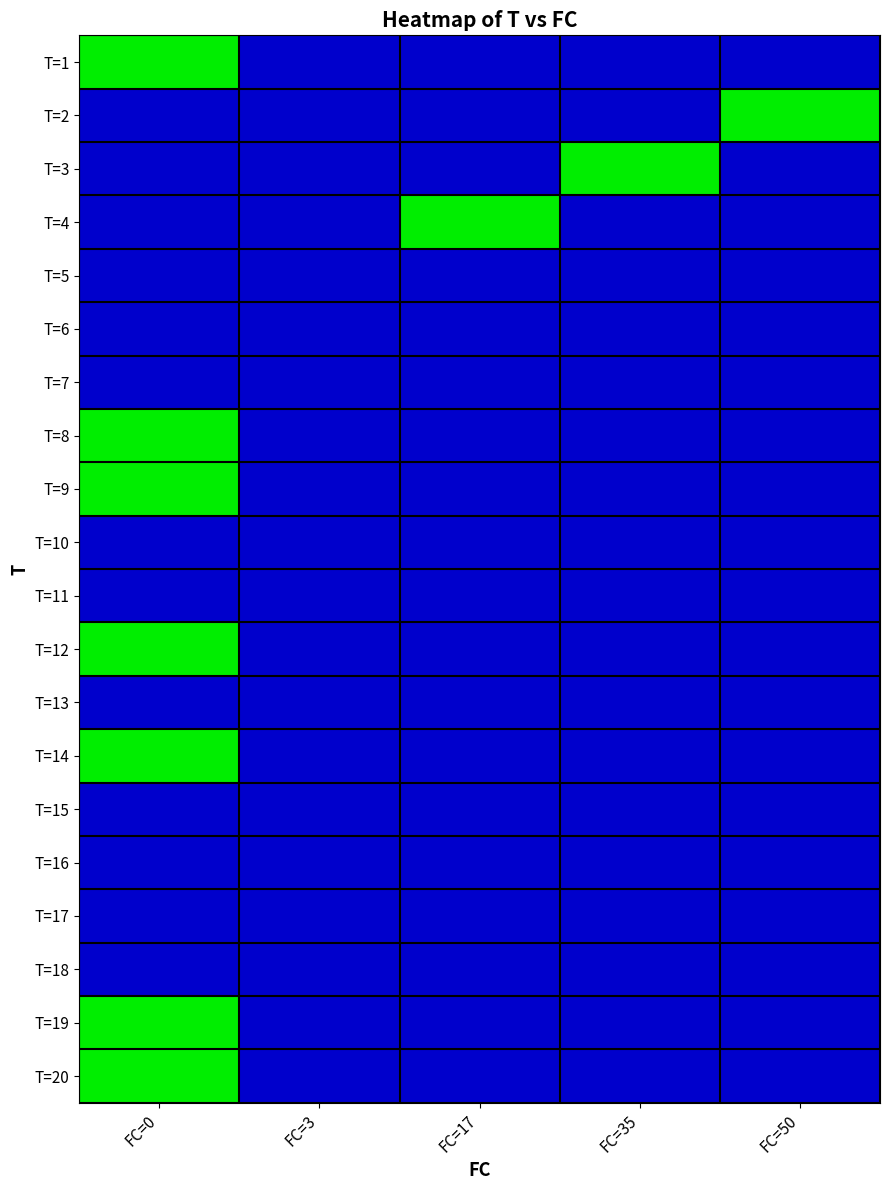

Which series has the largest total across all categories?

T=1